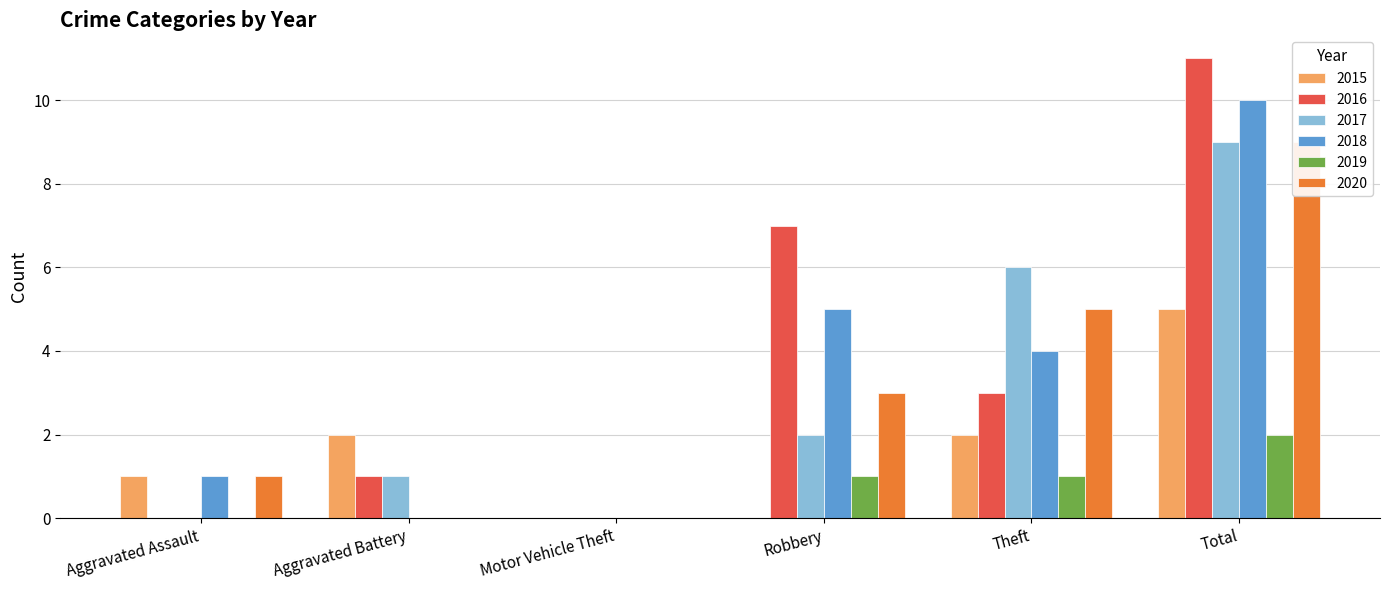

How many data points in 2017 are above 2?

2